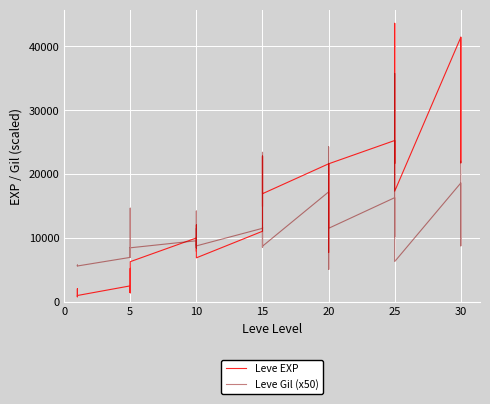

The Leve EXP series shows 42008 at 25. True or false?

False